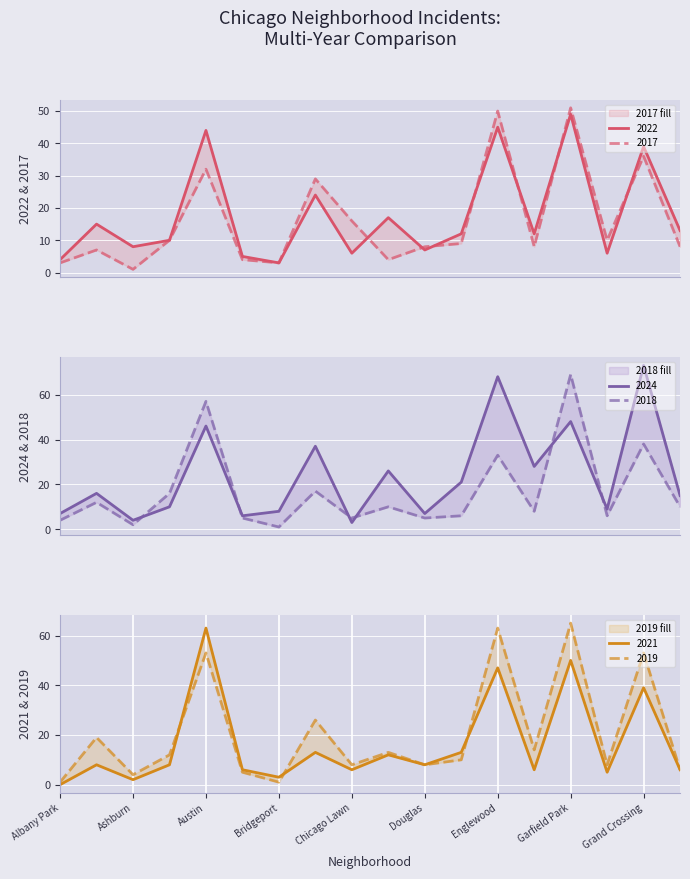

Count the number of categories in the chart.

18